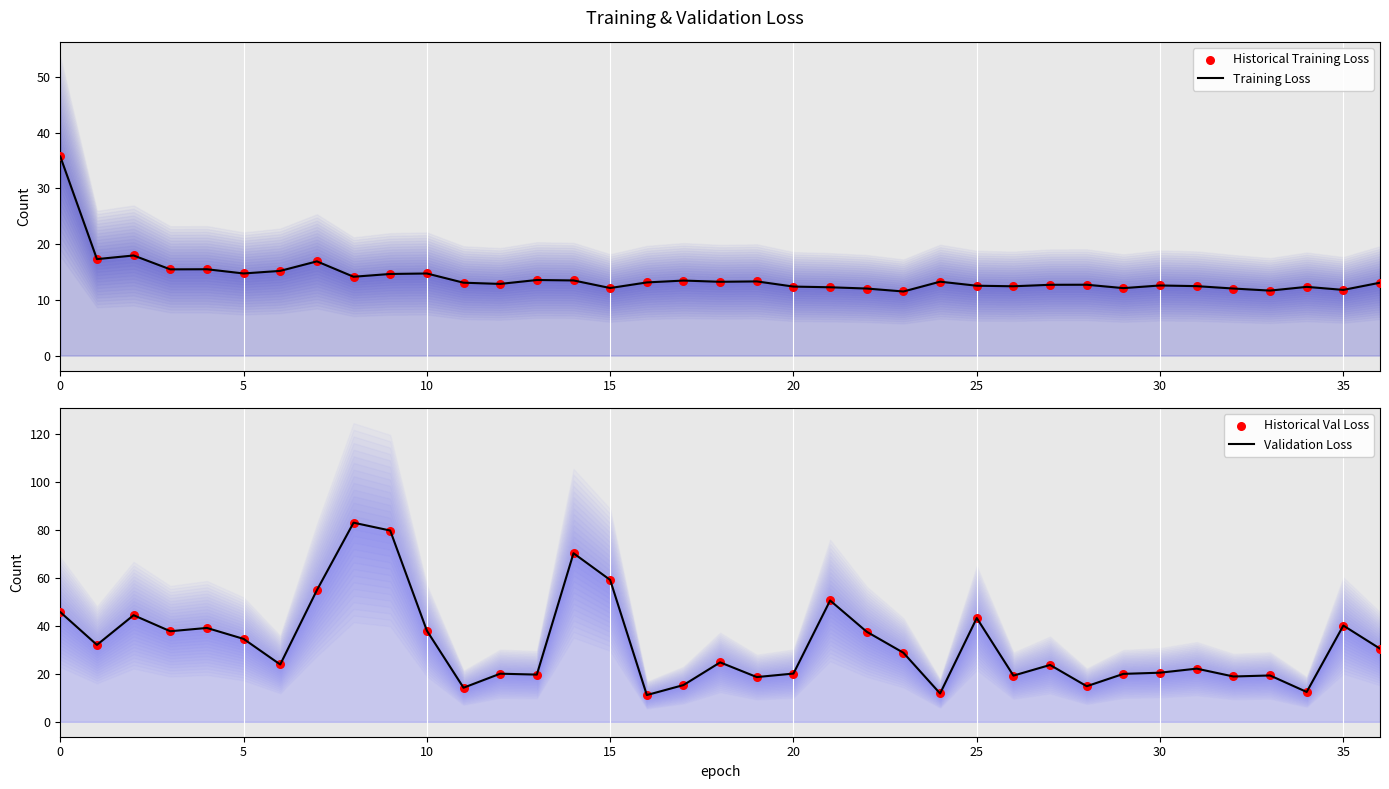

At how many categories does at least one series exceed 43?

9